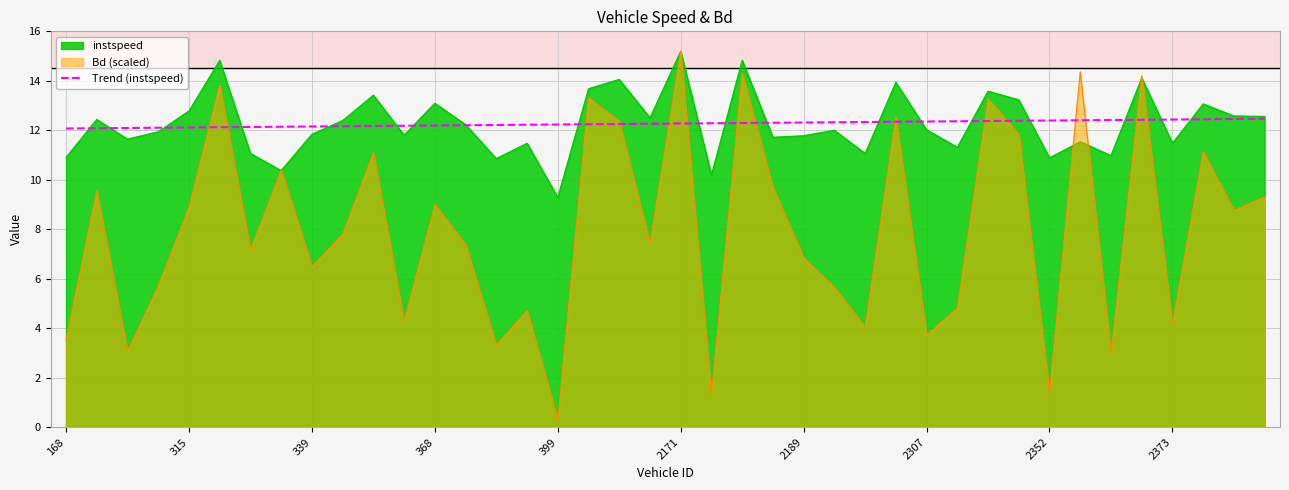

Which series has the widest spread of values?

Bd (scaled)